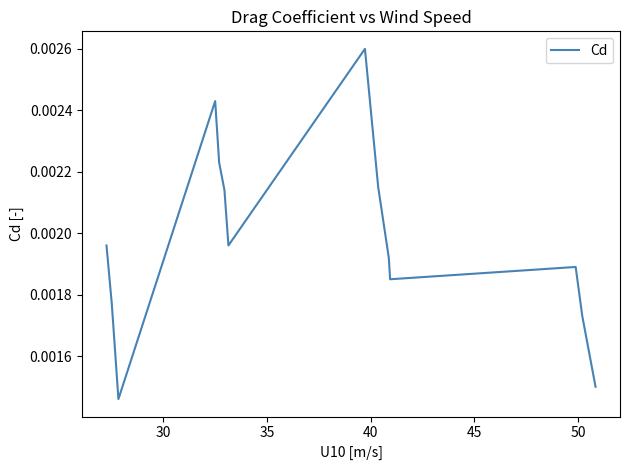

How many lines are shown in the chart?

1